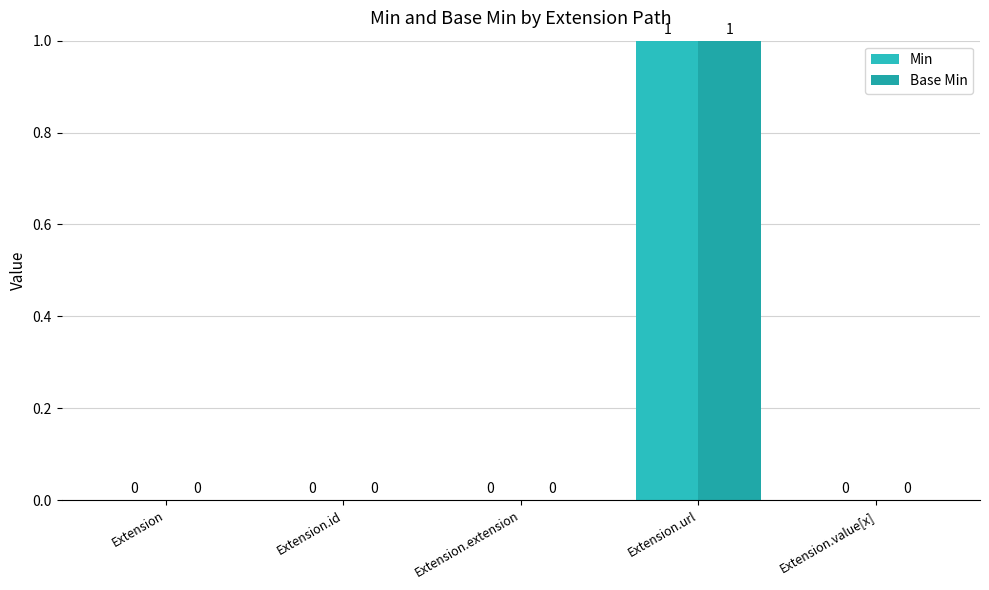

How many groups of bars are there?

5